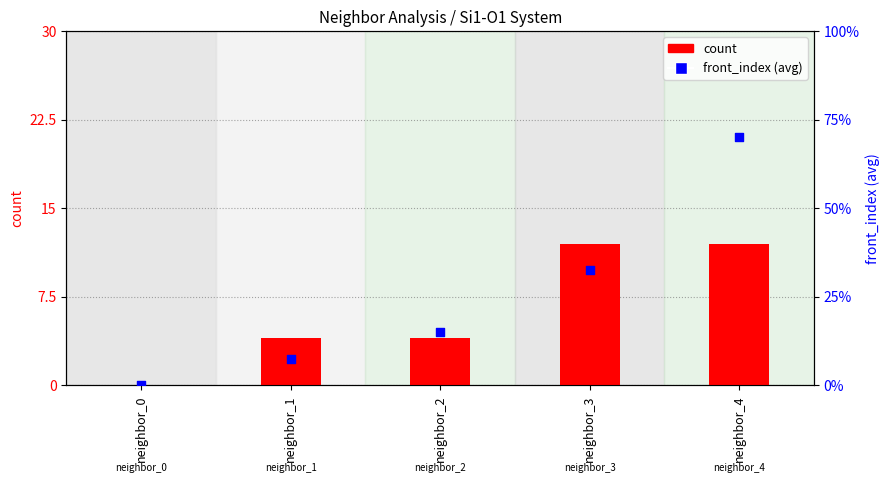

Which series contains the lowest Y value?

count